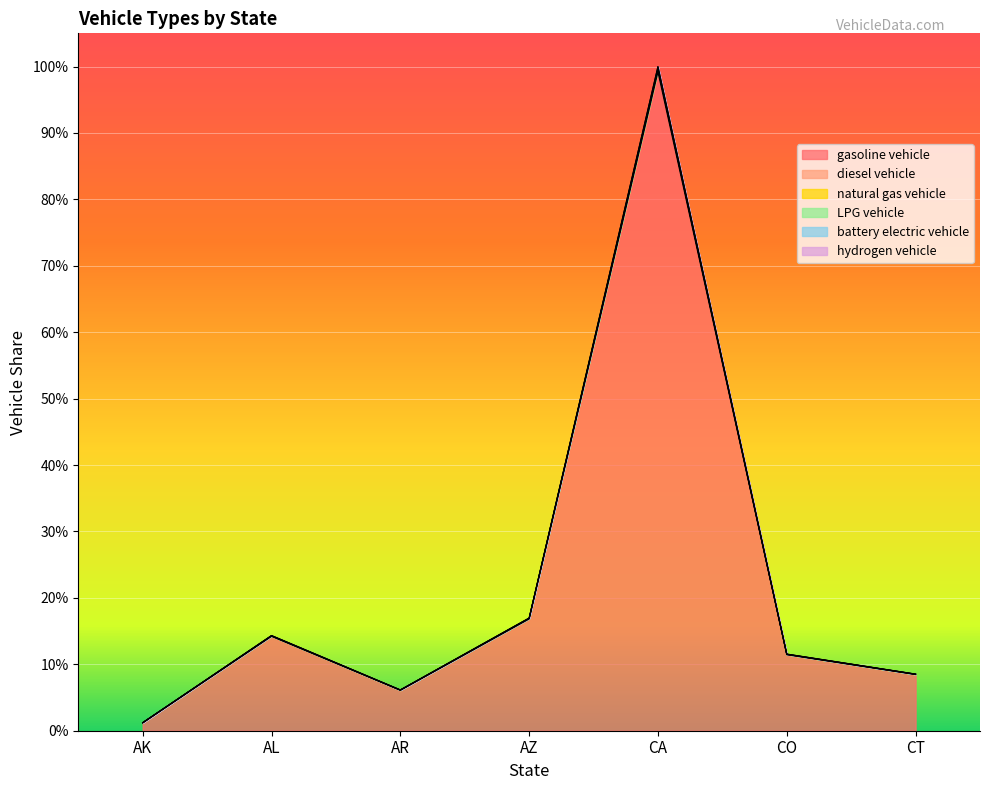

True or false: diesel vehicle and natural gas vehicle intersect in this chart.

False